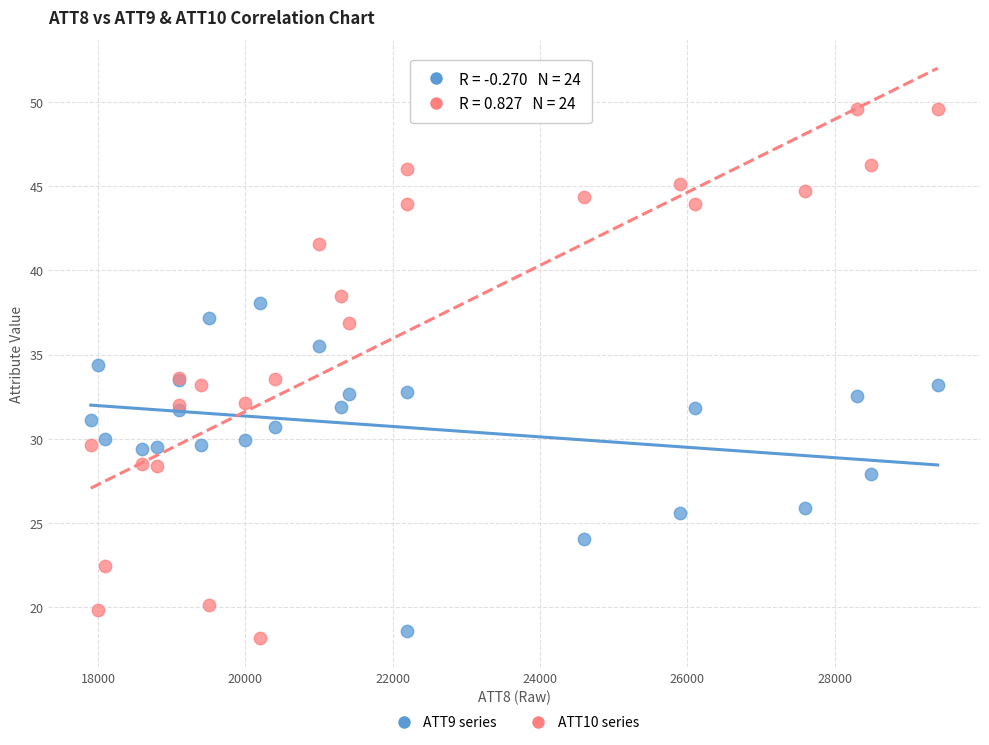

Which series has the largest Y range (max minus min)?

ATT10 series